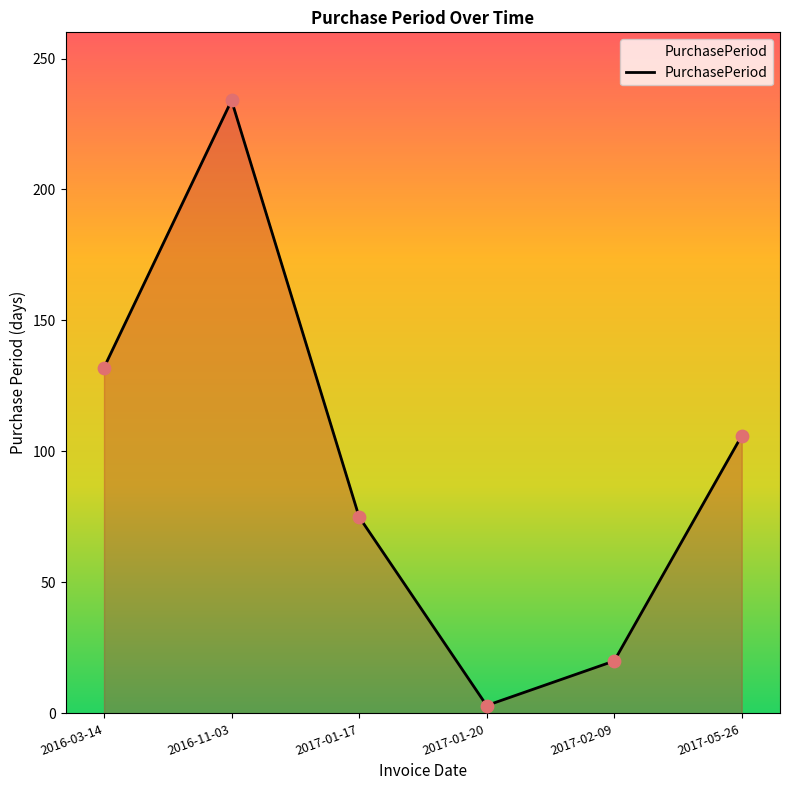

What is the change in value from 2016-03-14 to 2017-01-20?

-129